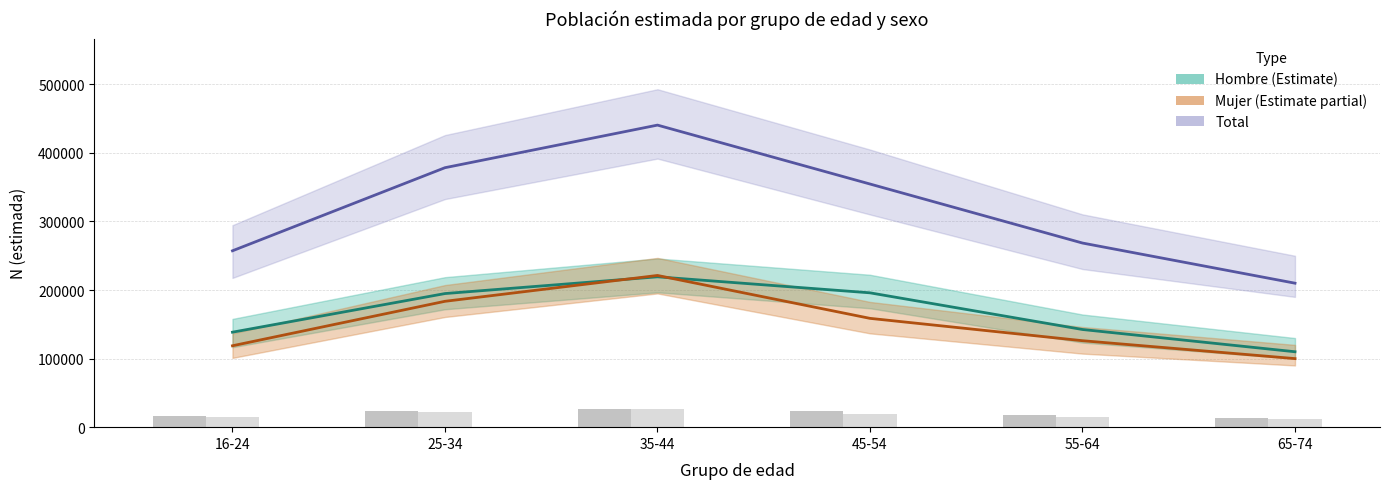

Reading left to right, what are all the values shown in this chart?

Total estimado: 257253.0	378453.0	440583.0	354656.0	268563.0	210000.0
Hombre estimado: 138529.0	194873.0	219306.0	195948.0	142456.0	110000.0
Mujer estimado: 118724.0	183580.0	221277.0	158708.0	126107.0	100000.0
Hombre (n muestra ×k): 16623.5	23384.8	26316.7	23513.8	17094.7	13200.0
Mujer (n muestra ×k): 14246.9	22029.6	26553.2	19045.0	15132.8	12000.0